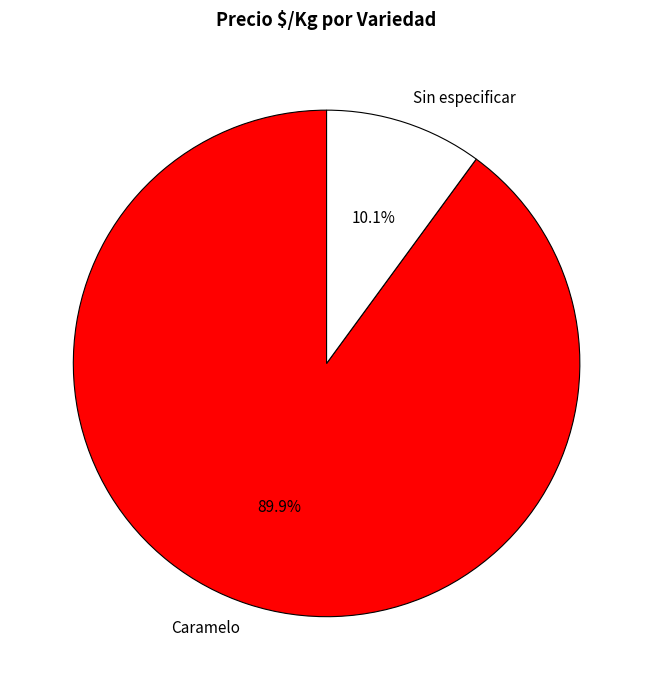

Is there a majority slice in this chart?

Yes